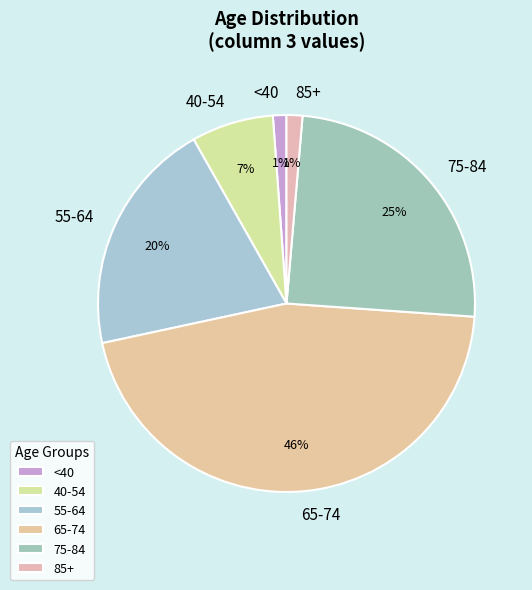

Which has a higher value, <40 or 55-64?

55-64